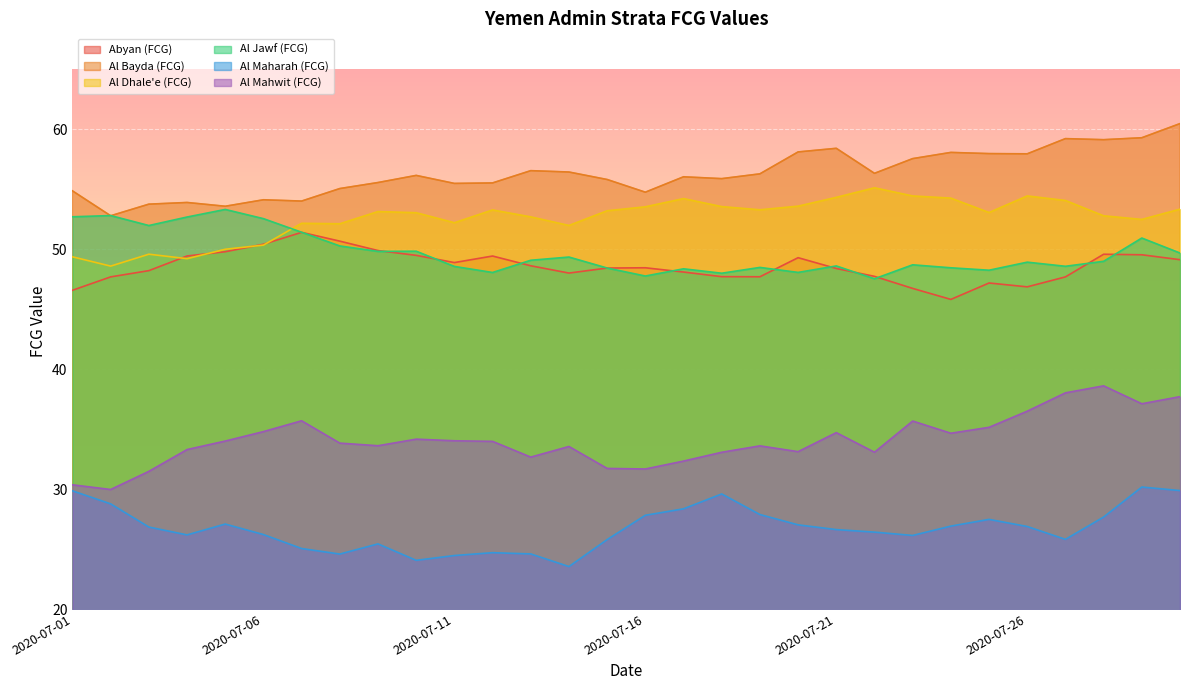

What is the difference between the second highest and minimum values in the Al Maharah (FCG) series?

6.3